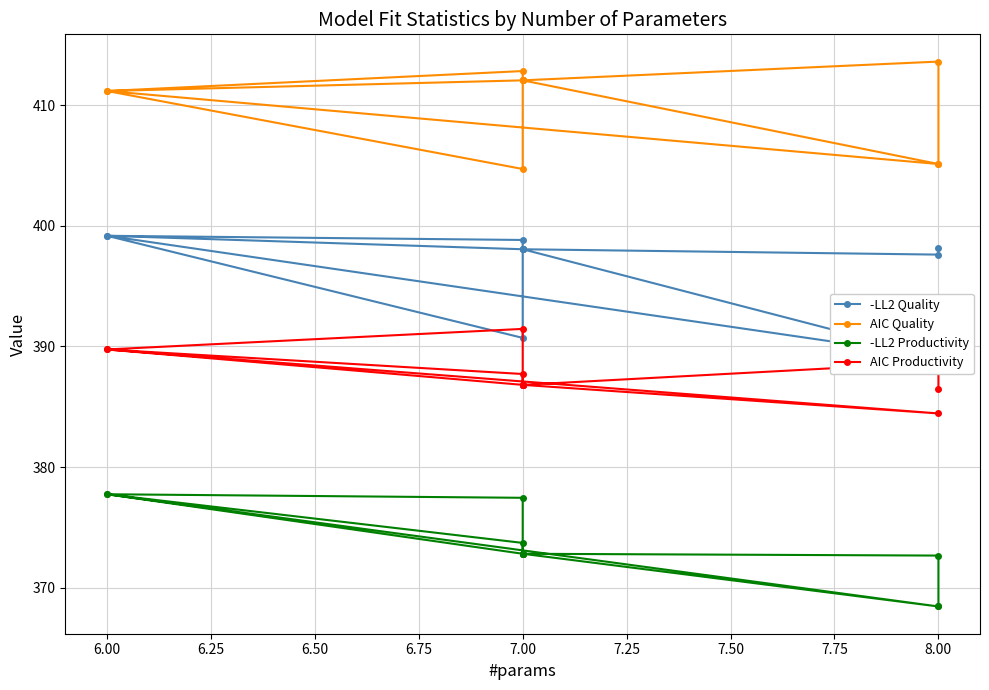

At how many categories does at least one series exceed 374?

12